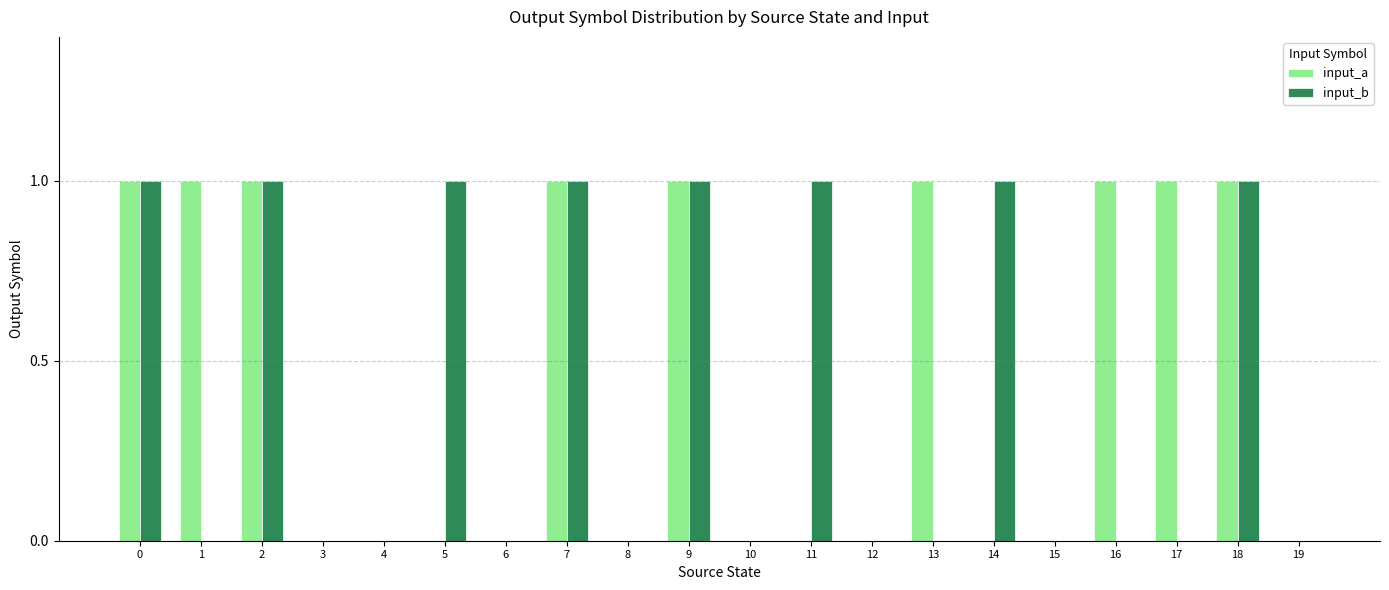

True or false: input_a has a value of 0 at 12.

True